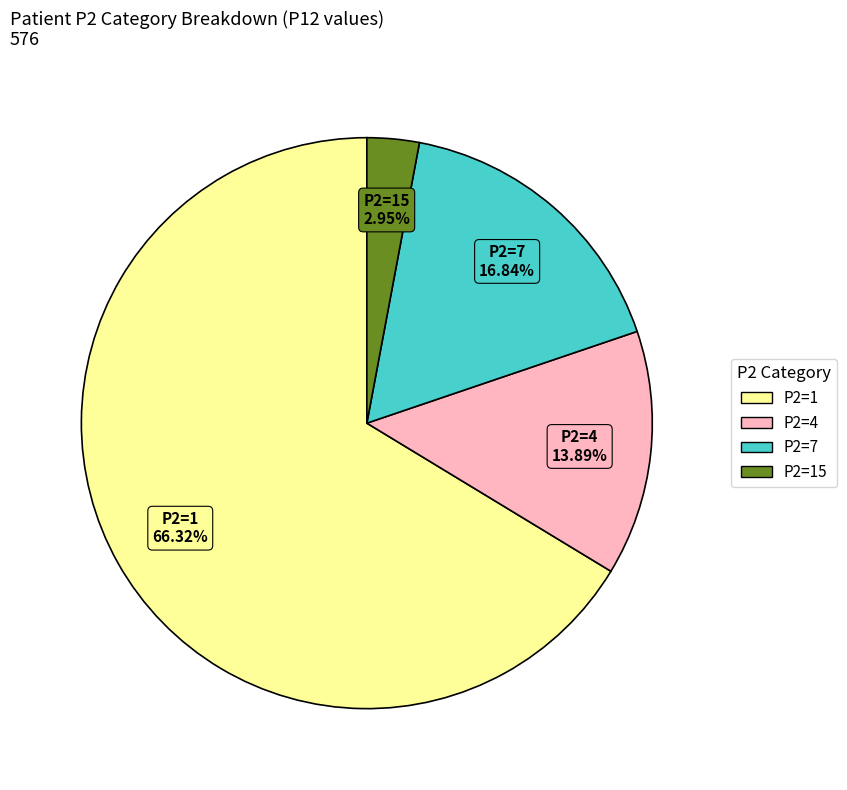

Which slice is the largest?

P2=1